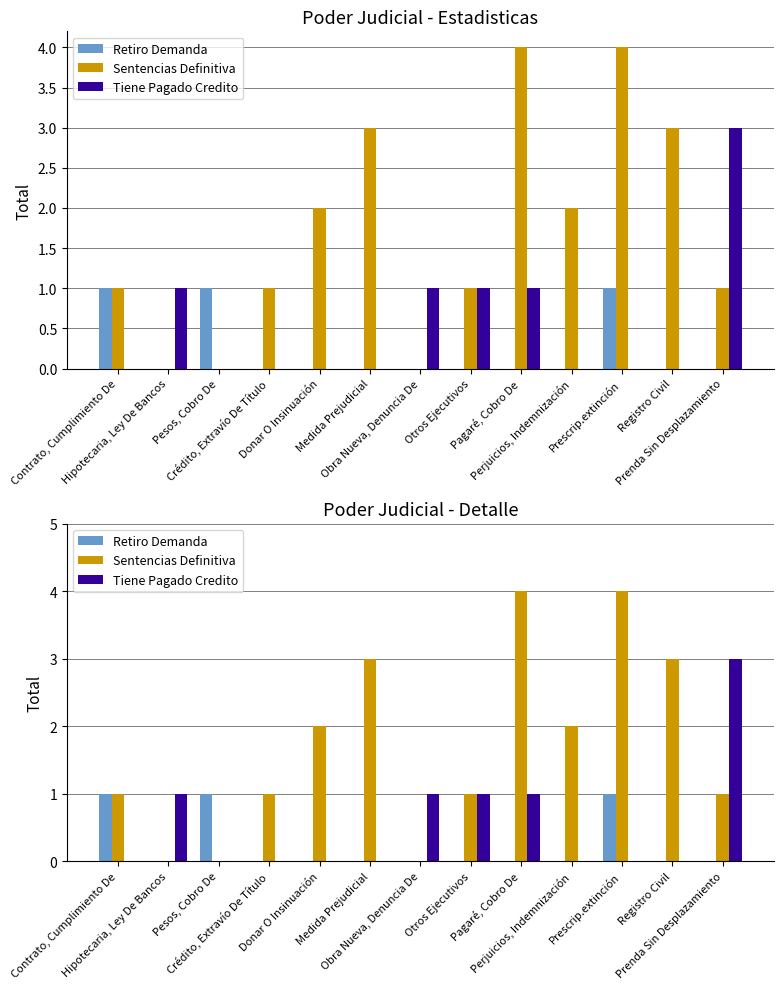

What is the maximum value shown in the chart?

4